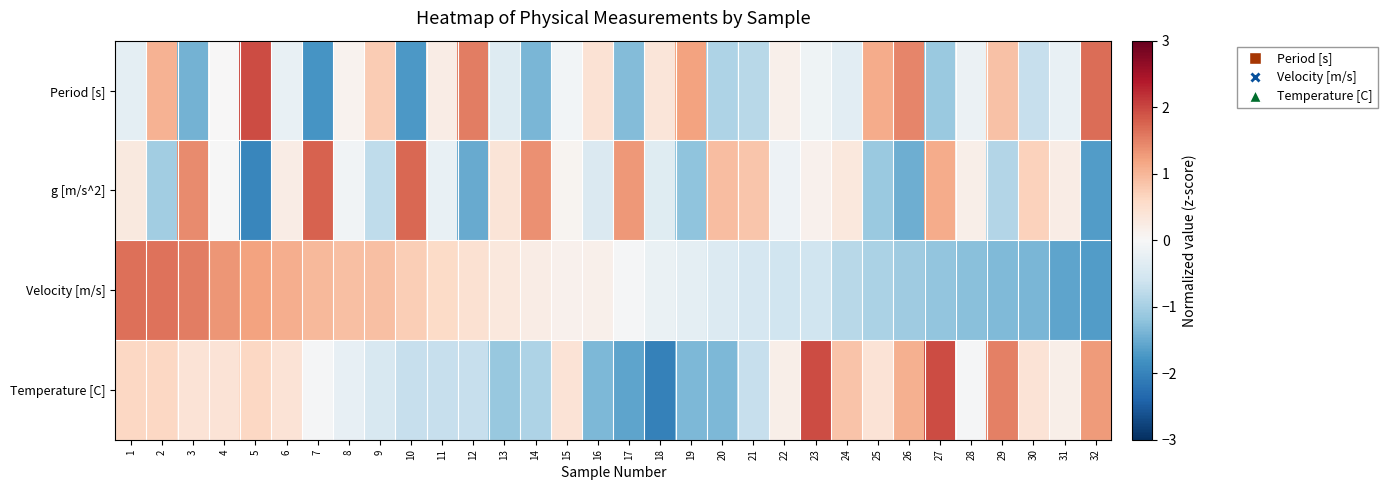

Between 26 and 27, which is larger?

26